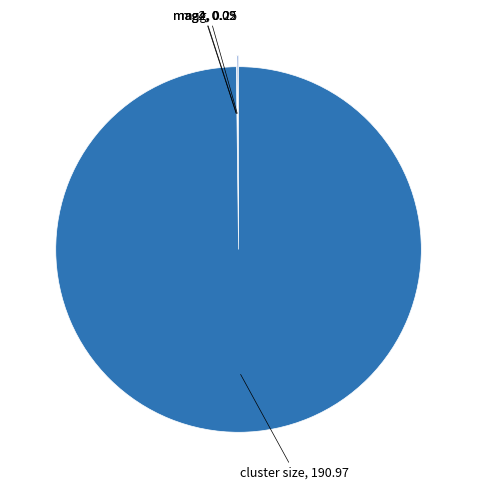

What is the largest slice in the pie chart?

cluster size